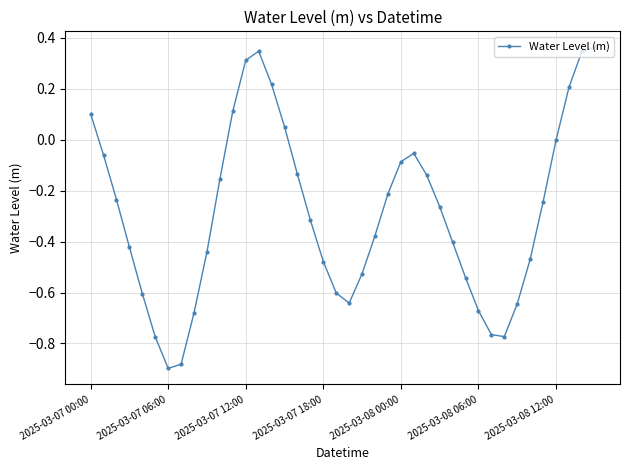

What is the sum of all values?

-11.4